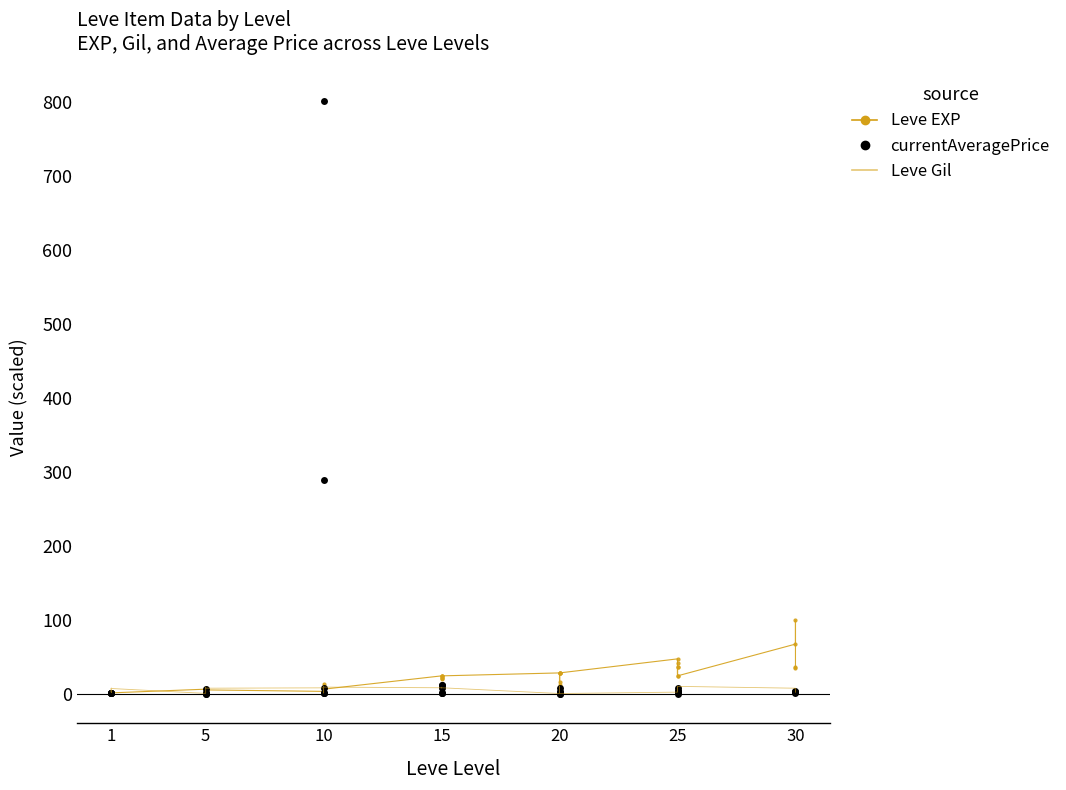

The Leve EXP series shows 10.4 at 30. True or false?

False